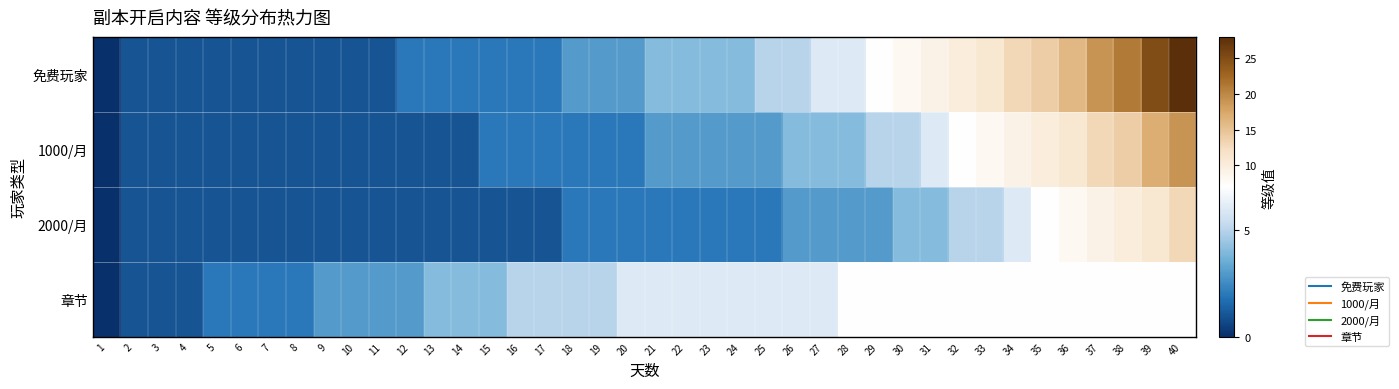

Between 1 and 37, which series saw the biggest shift?

免费玩家